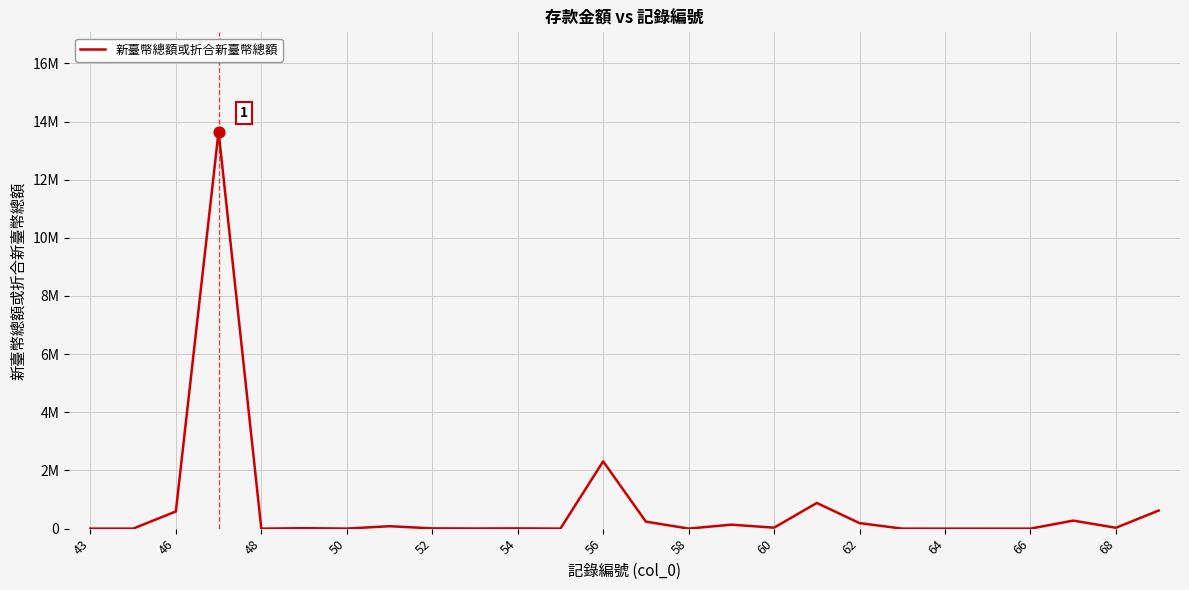

Does the chart have visible grid lines?

Yes